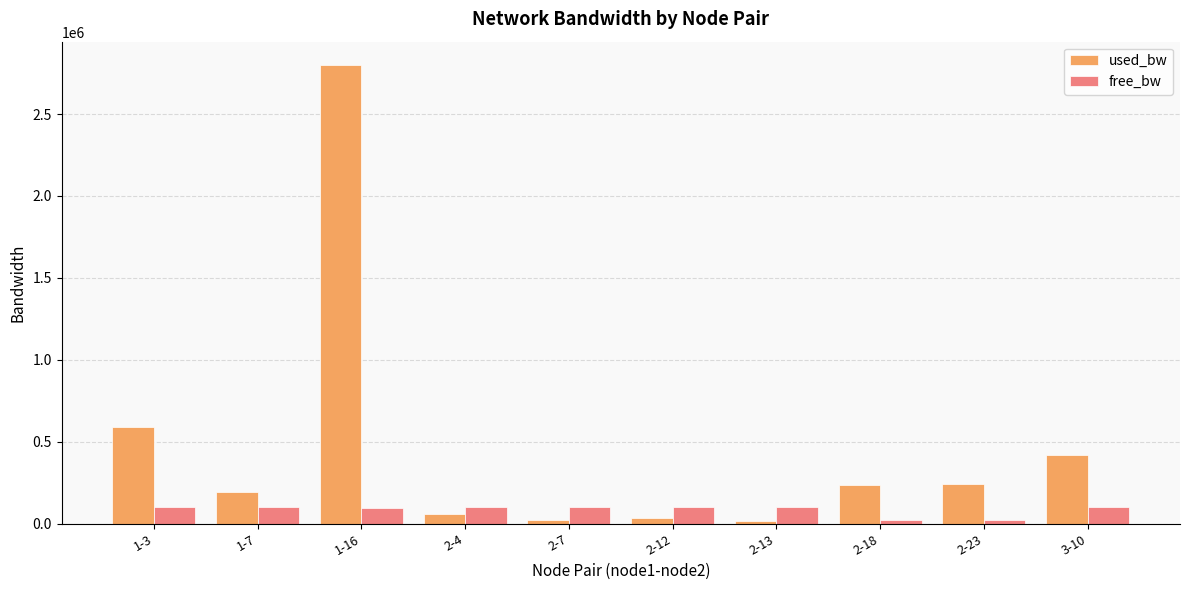

Between 1-3 and 1-16, which series saw the biggest shift?

used_bw